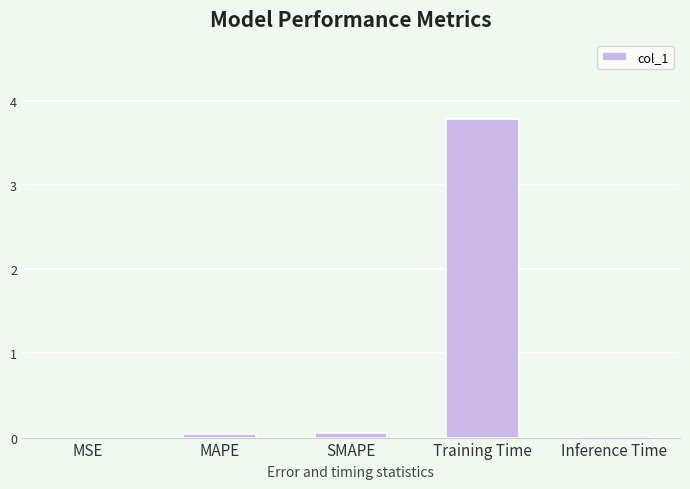

Which category has the highest value across all series?

Training Time